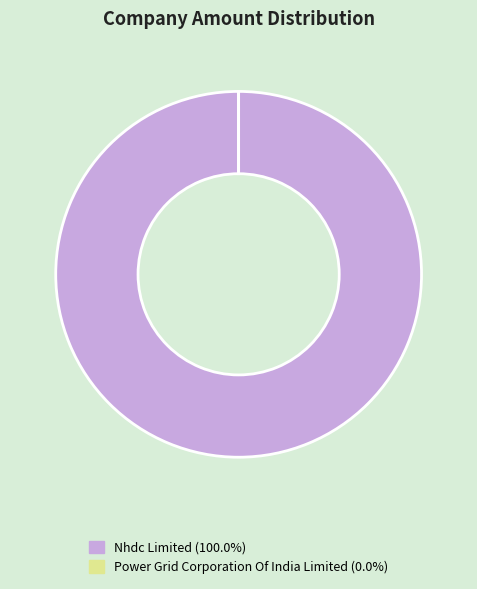

How many segments does this pie chart have?

2